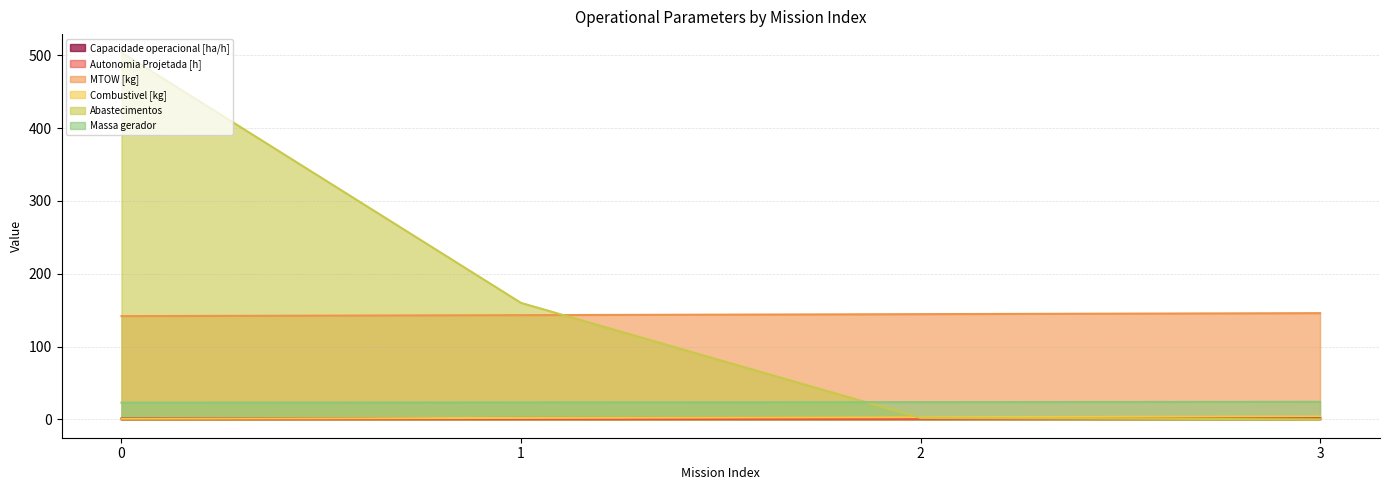

How many lines are shown in the chart?

6